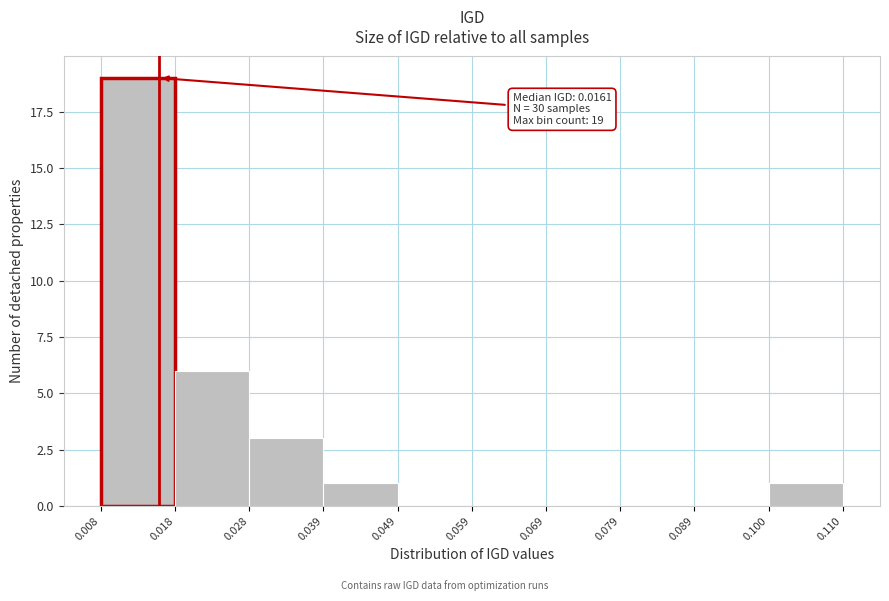

Which range on the x-axis has the tallest bar?

0.008 to 0.018